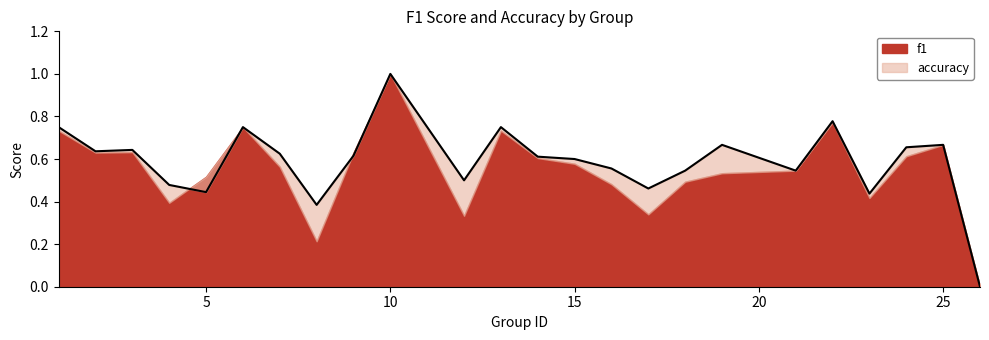

What is the value of the 19th point from the left?

0.5